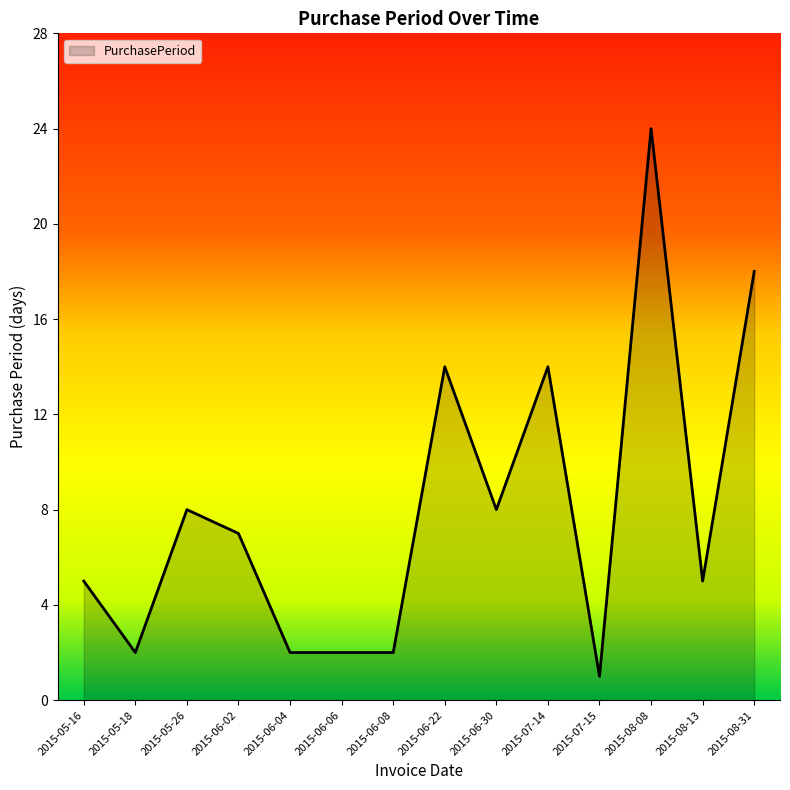

Which category has the highest value across all series?

2015-08-08